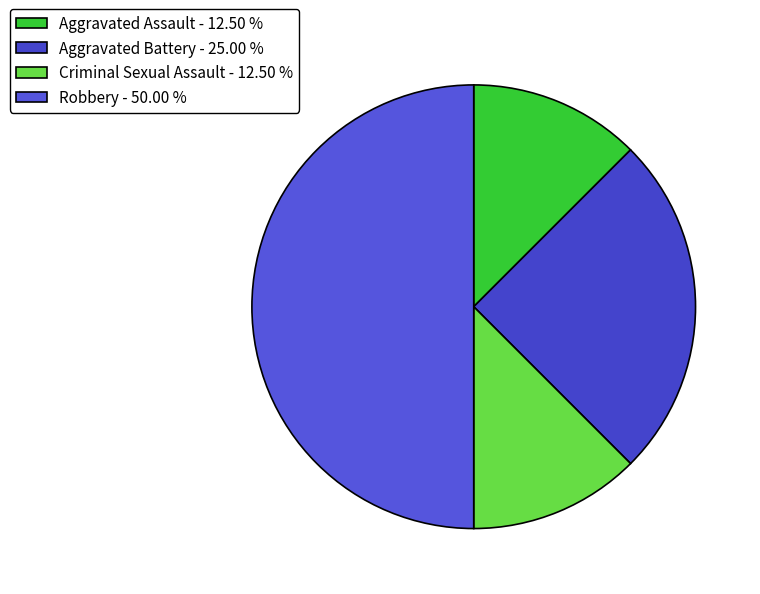

How much of the chart is everything except Criminal Sexual Assault?

87.5%